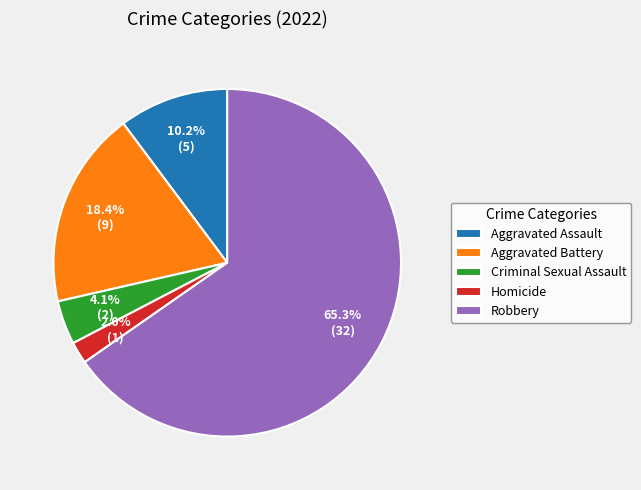

Does any single category account for the majority?

Yes